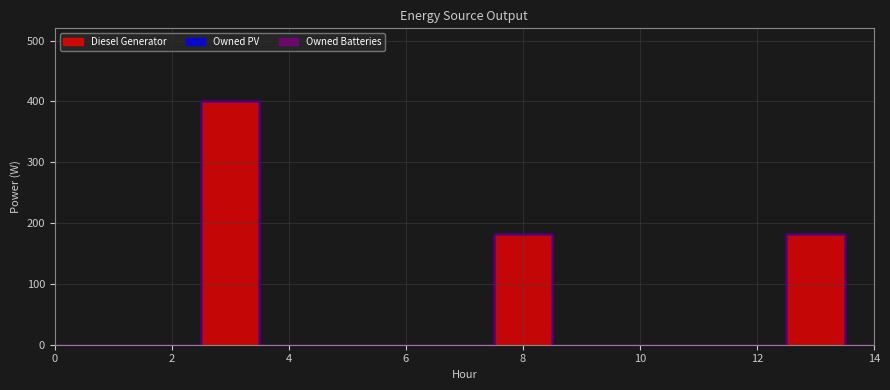

Which series has the largest total across all categories?

Diesel Generator